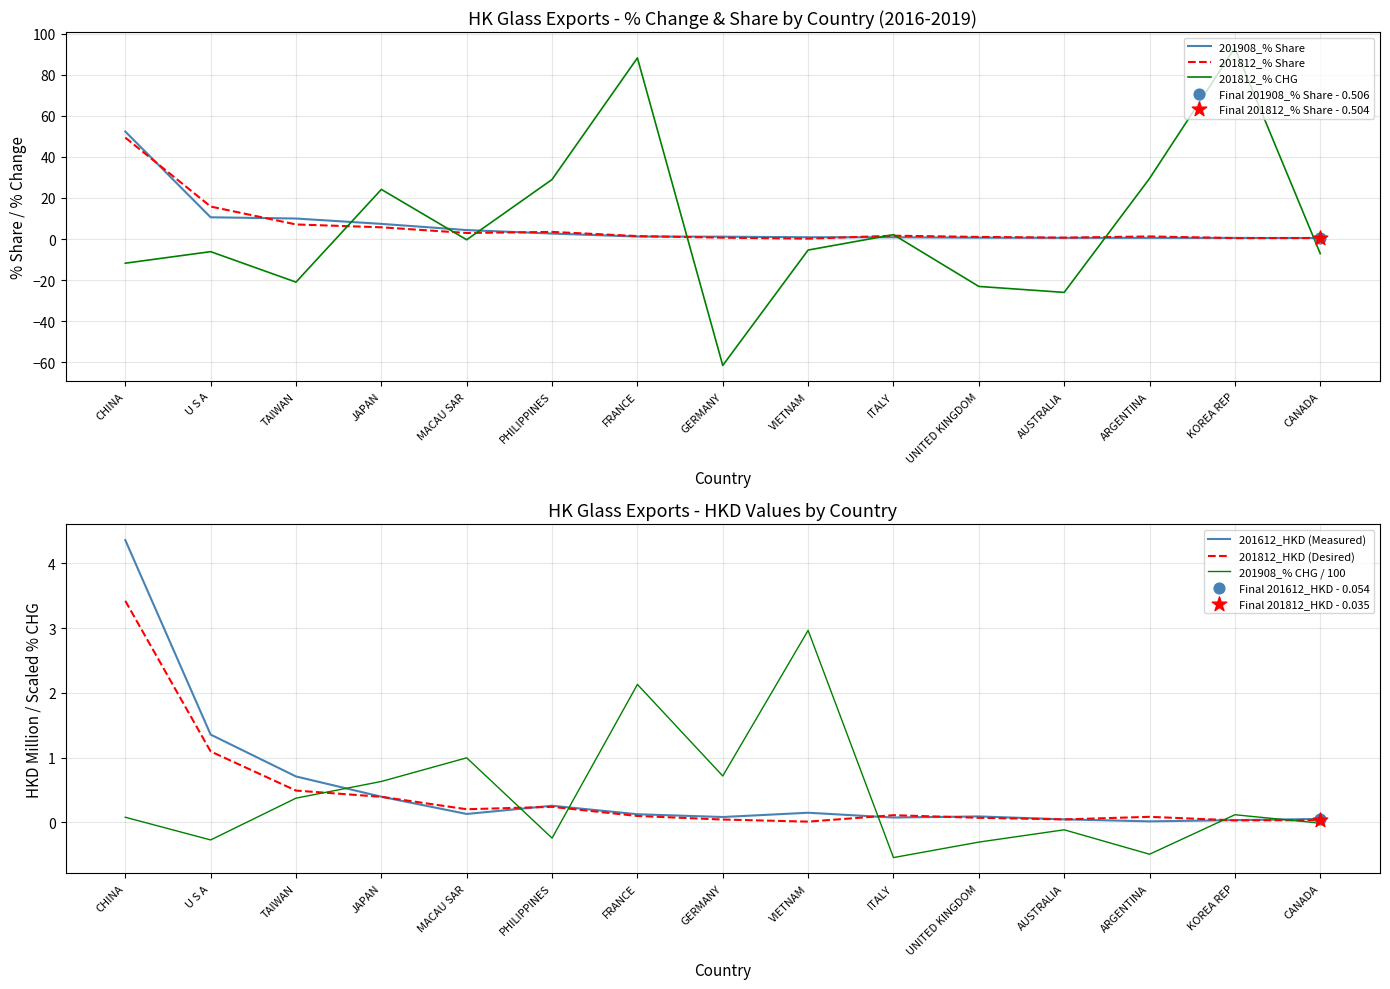

What is the total value across all series at FRANCE?

93.3